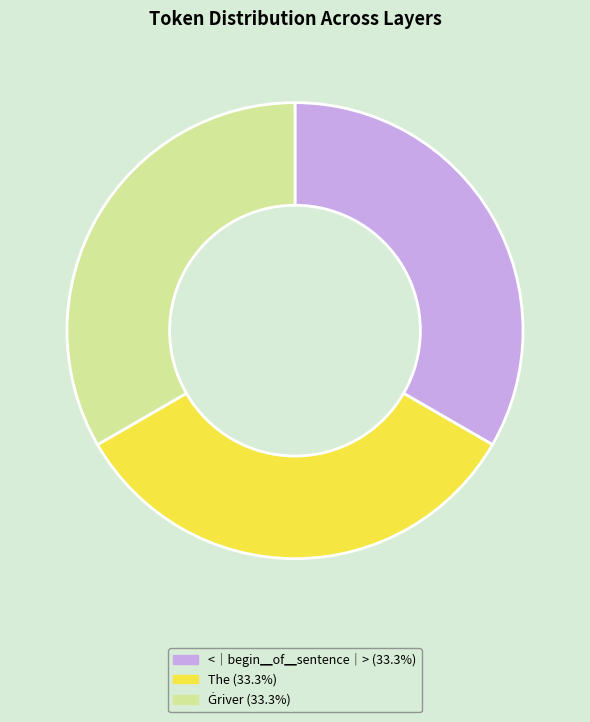

Is there a majority slice in this chart?

No